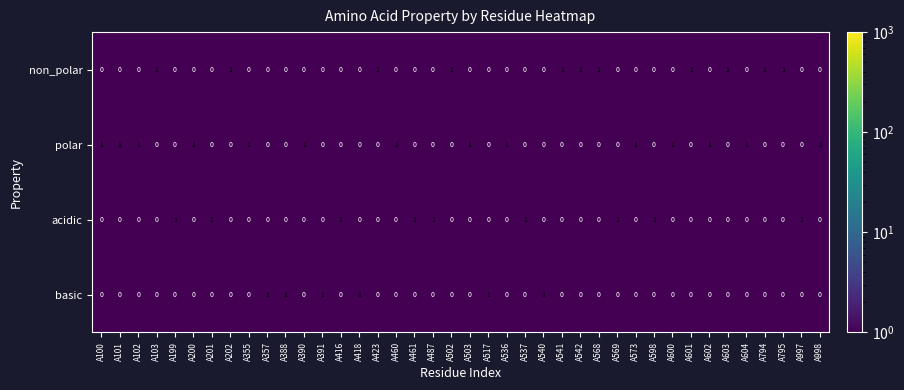

The non_polar series shows 1 at A794. True or false?

True